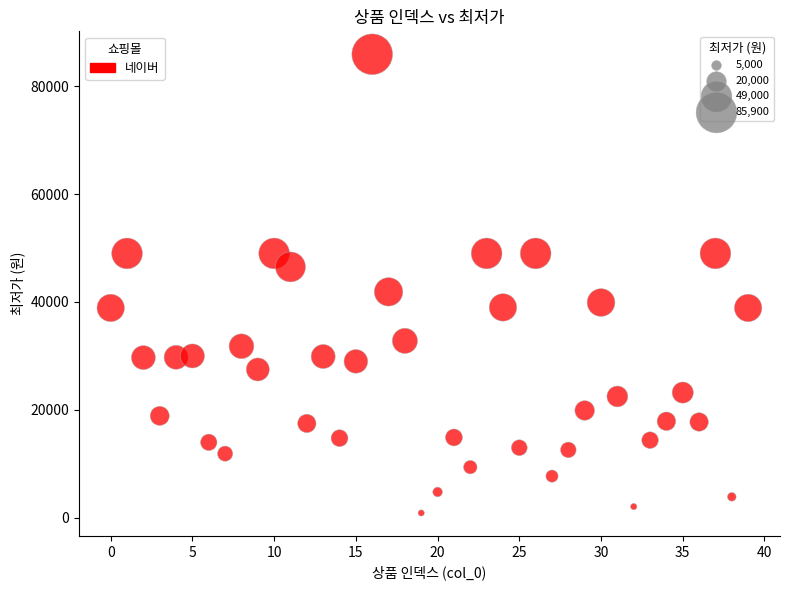

What Y value in the scatter plot is closest to 43405?

41880